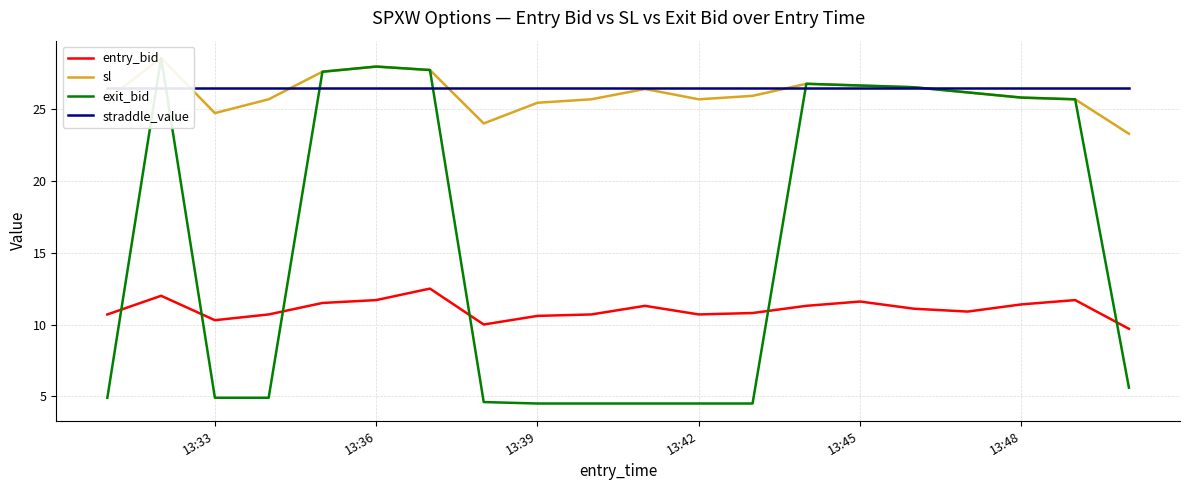

Is it true that entry_bid equals 10.3 at 13:33?

True